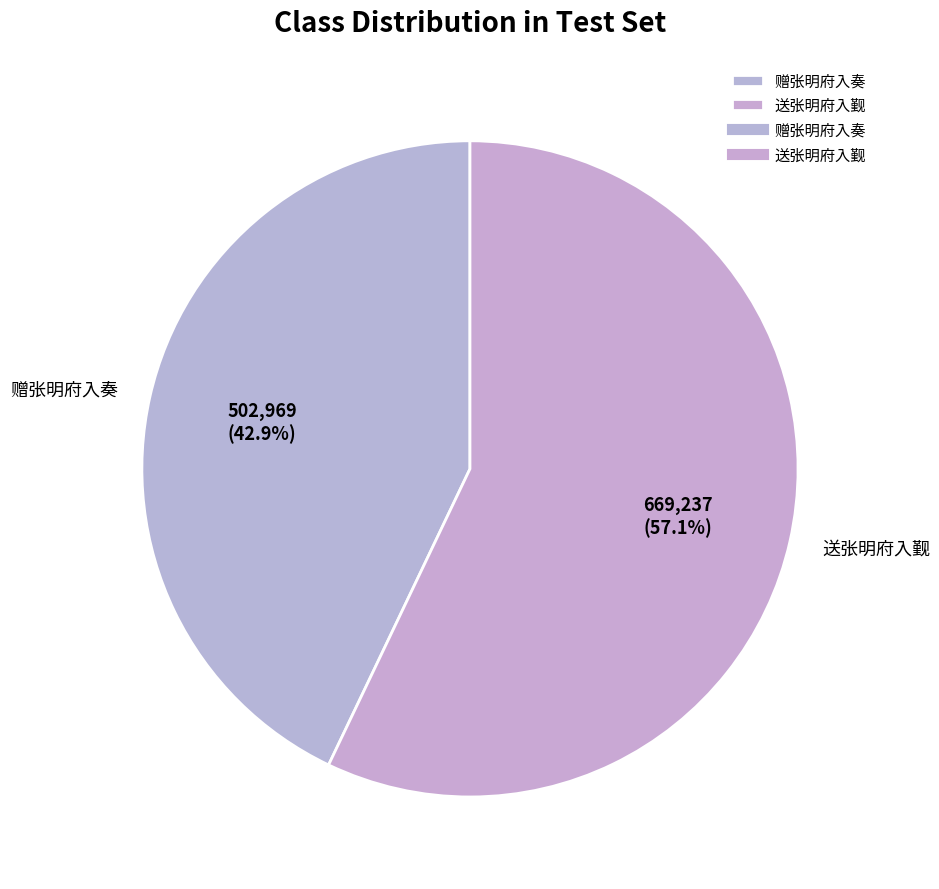

True or false: 送张明府入觐 accounts for 63% of the total.

False